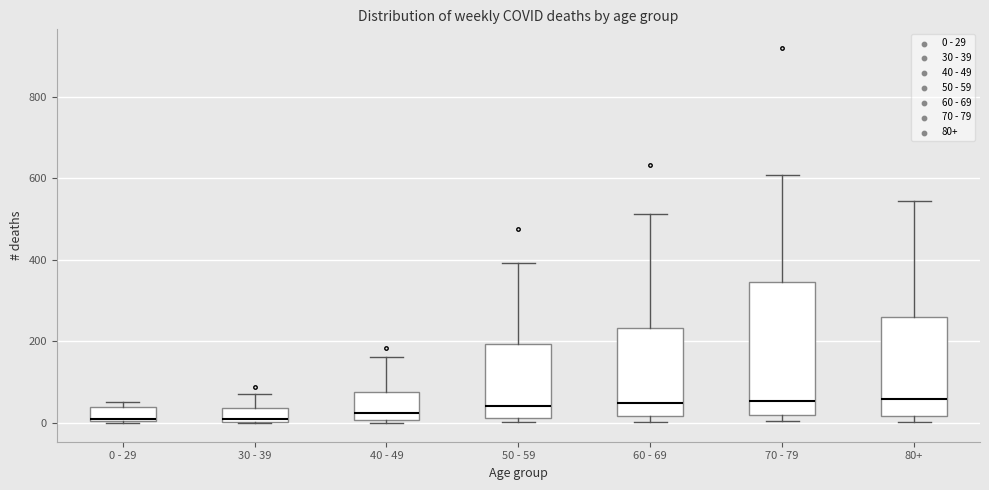

Reading left to right, transcribe this box plot: for each box, give where its median line is, the range the box spans, and where its two whiskers end, as read against the y-axis. The values are not printed on the chart, so give them approximately, as read against the axis.

0 - 29: median 20, box 0 to 40, whiskers 0 to 60
30 - 39: median 20, box 0 to 40, whiskers 0 to 80
40 - 49: median 20, box 0 to 80, whiskers 0 (just below the box's lower edge) to 160
50 - 59: median 40, box 20 to 200, whiskers 0 to 400
60 - 69: median 40, box 20 to 240, whiskers 0 to 520
70 - 79: median 60, box 20 to 340, whiskers 0 to 600
80+: median 60, box 20 to 260, whiskers 0 to 540